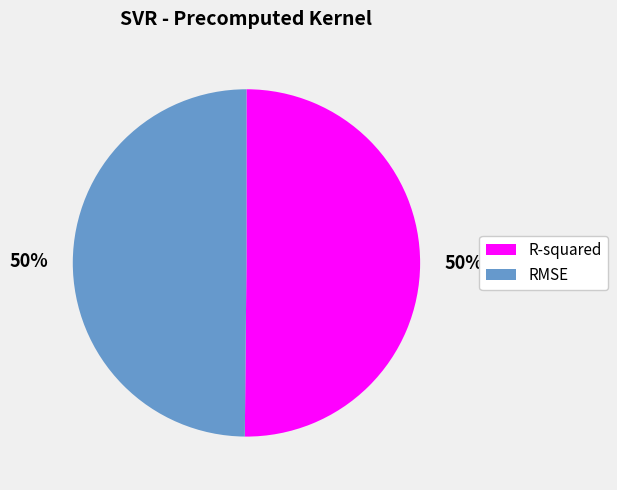

How many segments does this pie chart have?

2